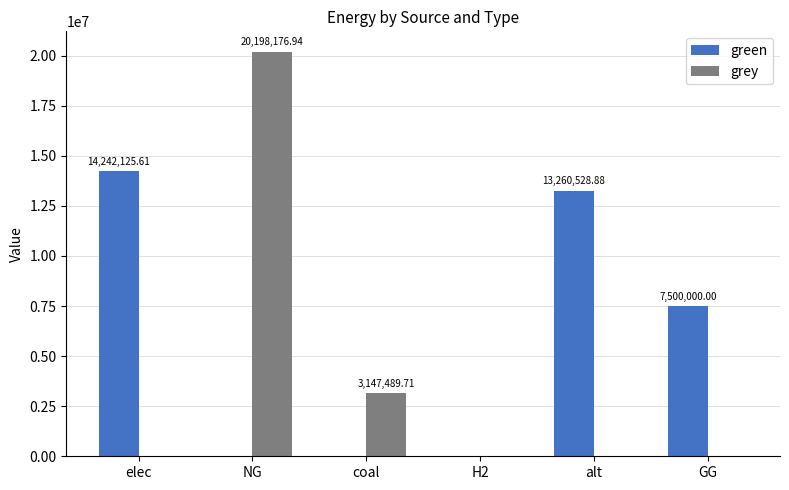

Does the chart contain stacked bars?

No